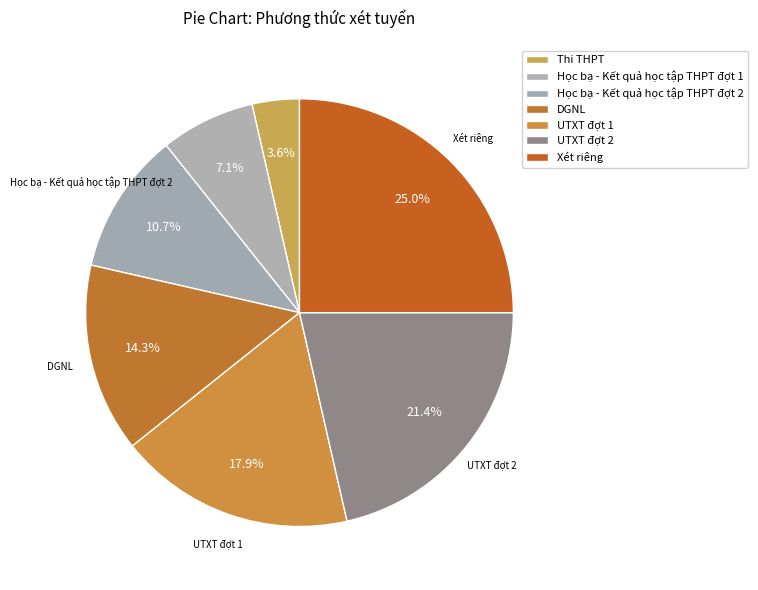

What is the smallest slice in the pie chart?

Thi THPT